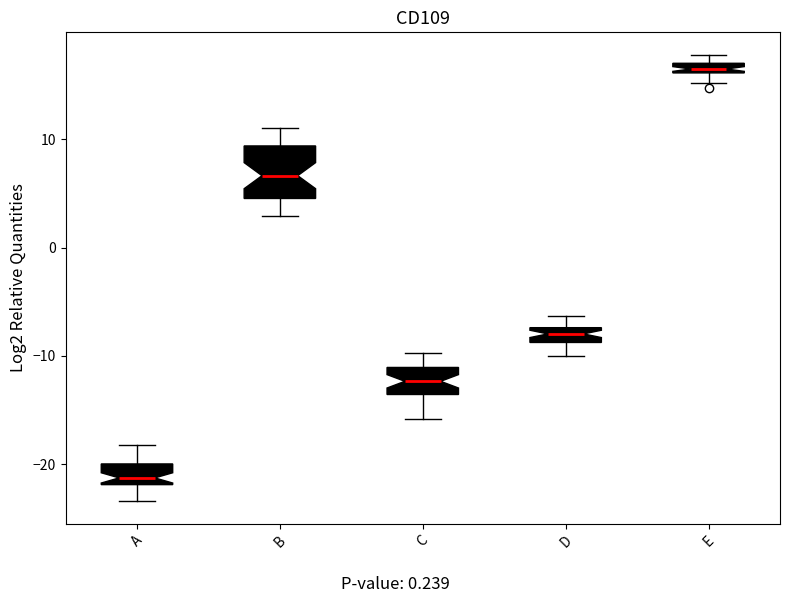

Which box's median line is the lowest?

A